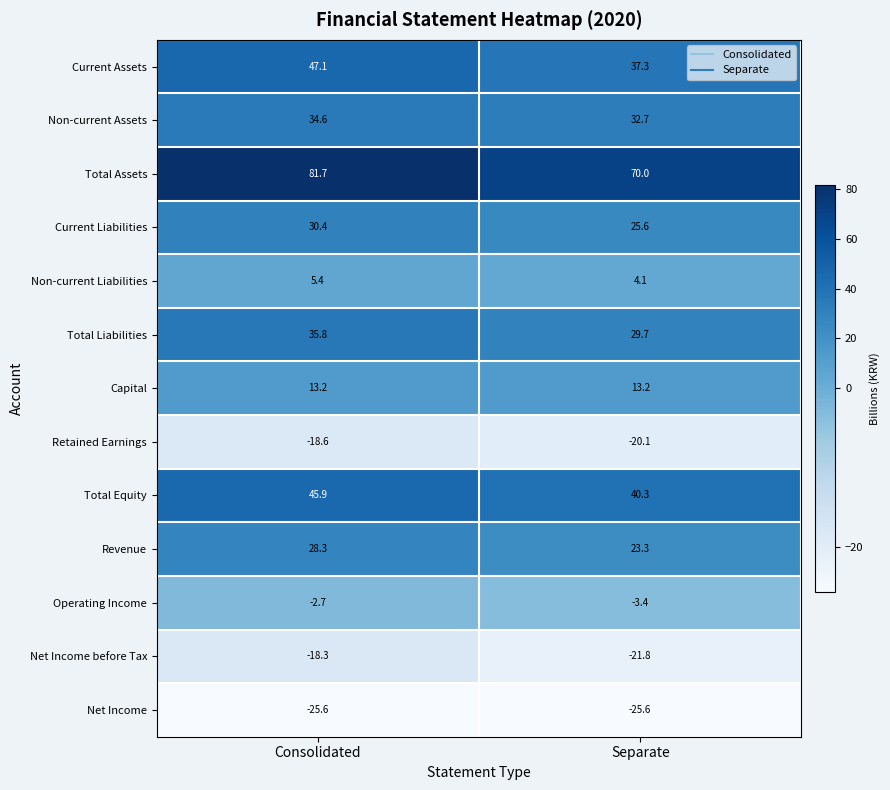

How many categories are shown in the chart?

2